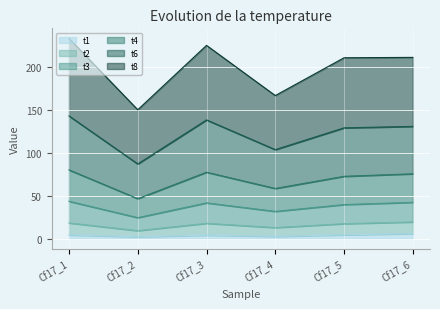

Does the chart display data point markers on the line(s)?

No